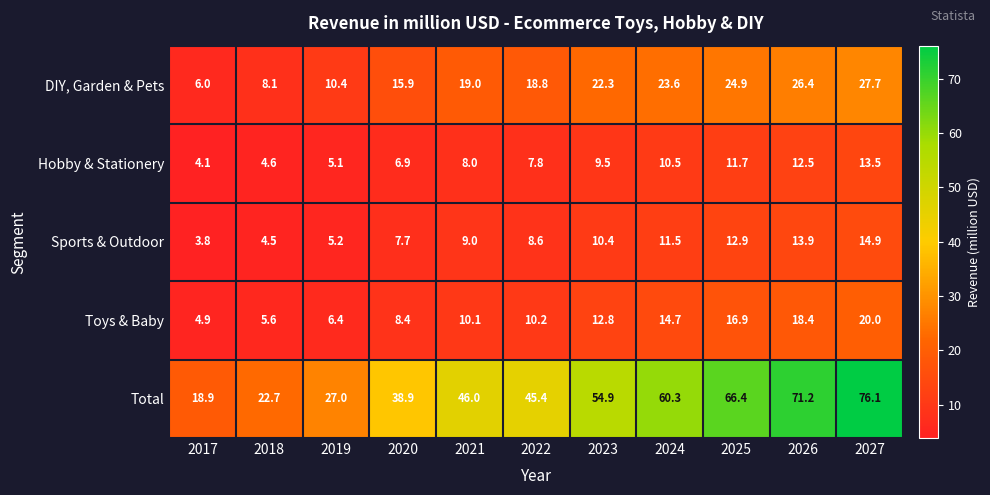

Which series changed the most between 2020 and 2025?

Total